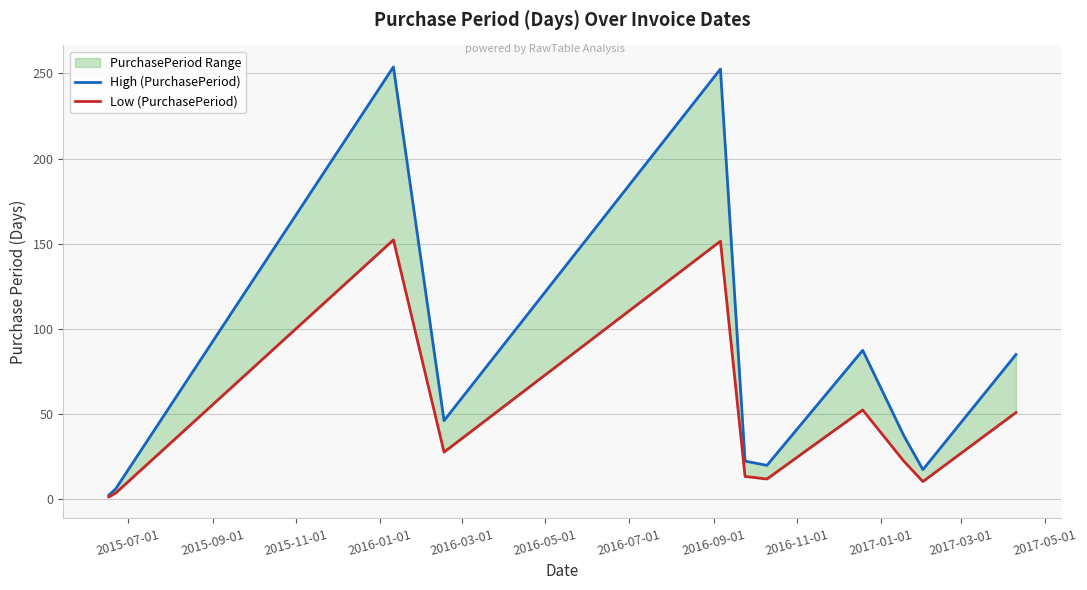

Reading left to right, transcribe all the data shown in this chart.

High (PurchasePeriod): 2.5	6.2	253.8	46.2	252.5	22.5	20.0	87.5	37.5	17.5	85.0
Low (PurchasePeriod): 1.5	3.8	152.2	27.8	151.5	13.5	12.0	52.5	22.5	10.5	51.0